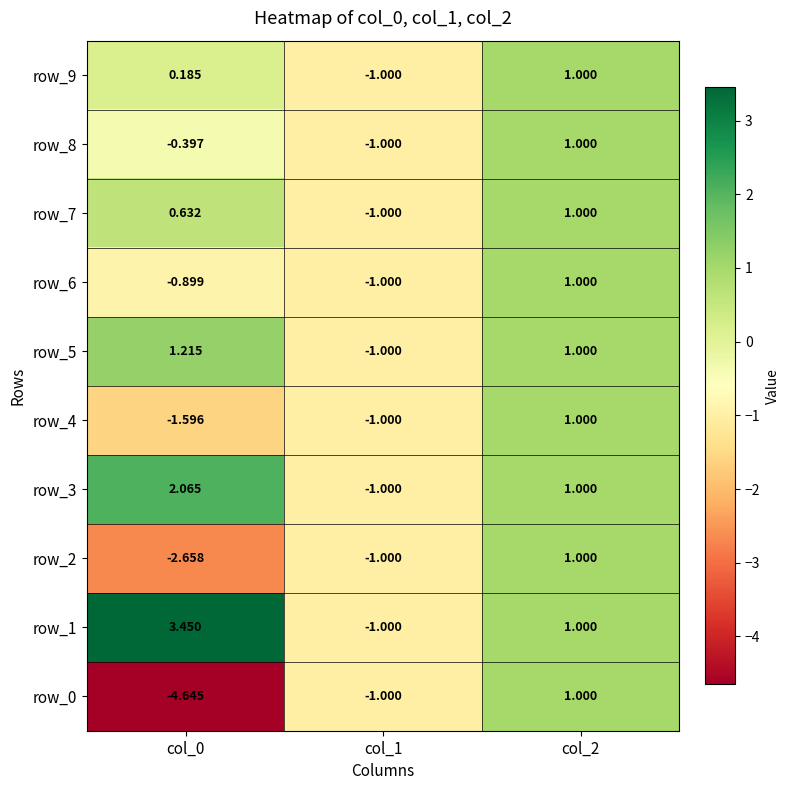

Is the value of row_9 at col_2 greater than the value of row_4 at col_1?

Yes